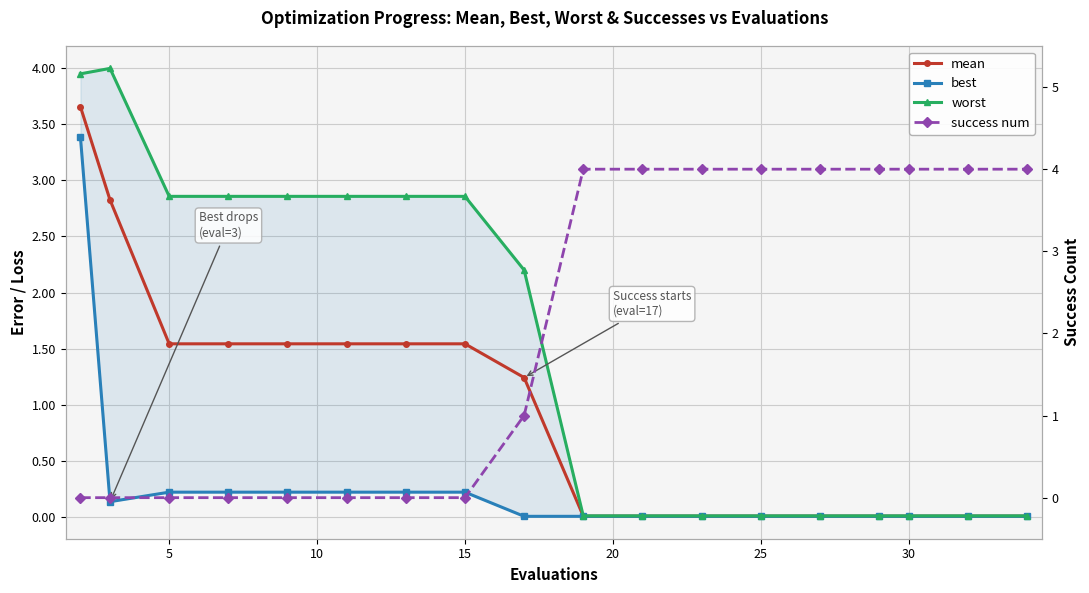

Reading left to right, extract all data points from this chart.

mean: 3.7	2.8	1.5	1.5	1.5	1.5	1.5	1.5	1.2	0.0	0.0	0.0	0.0	0.0	0.0	0.0	0.0	0.0
best: 3.4	0.1	0.2	0.2	0.2	0.2	0.2	0.2	0.0	0.0	0.0	0.0	0.0	0.0	0.0	0.0	0.0	0.0
worst: 4.0	4.0	2.9	2.9	2.9	2.9	2.9	2.9	2.2	0.0	0.0	0.0	0.0	0.0	0.0	0.0	0.0	0.0
success num: 0.0	0.0	0.0	0.0	0.0	0.0	0.0	0.0	1.0	4.0	4.0	4.0	4.0	4.0	4.0	4.0	4.0	4.0